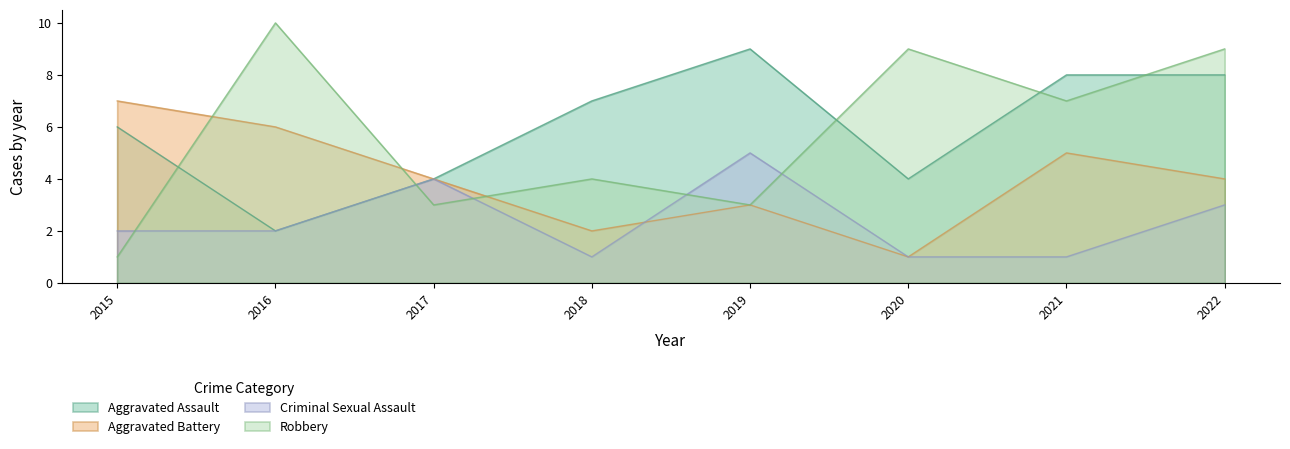

Does the chart display data point markers on the line(s)?

No